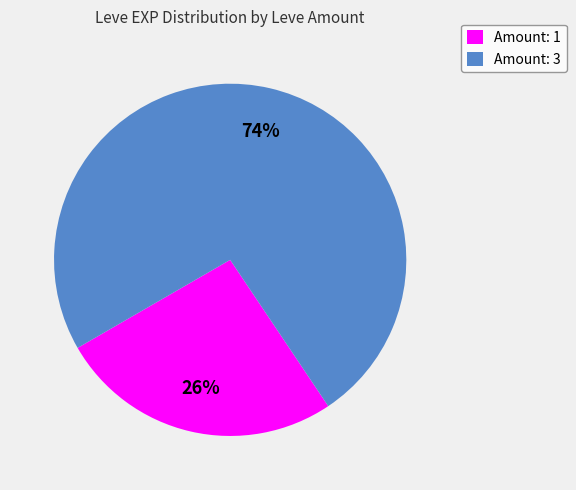

What is the majority slice?

Amount: 3